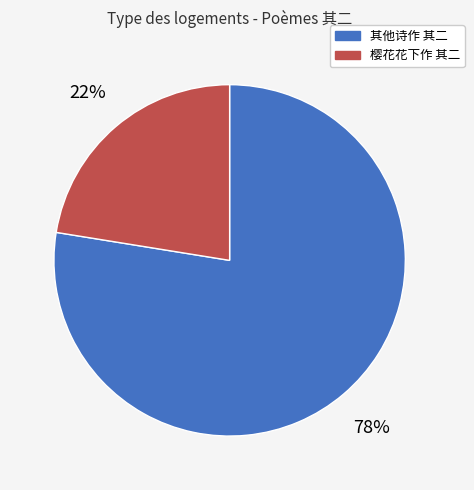

Is there any slice that represents more than half of the pie?

Yes